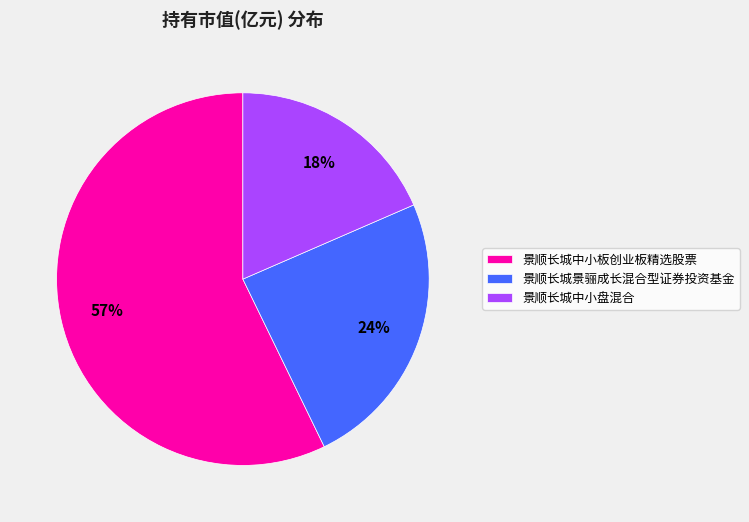

Do 景顺长城中小板创业板精选股票 and 景顺长城景骊成长混合型证券投资基金 together represent more than half of the pie?

Yes